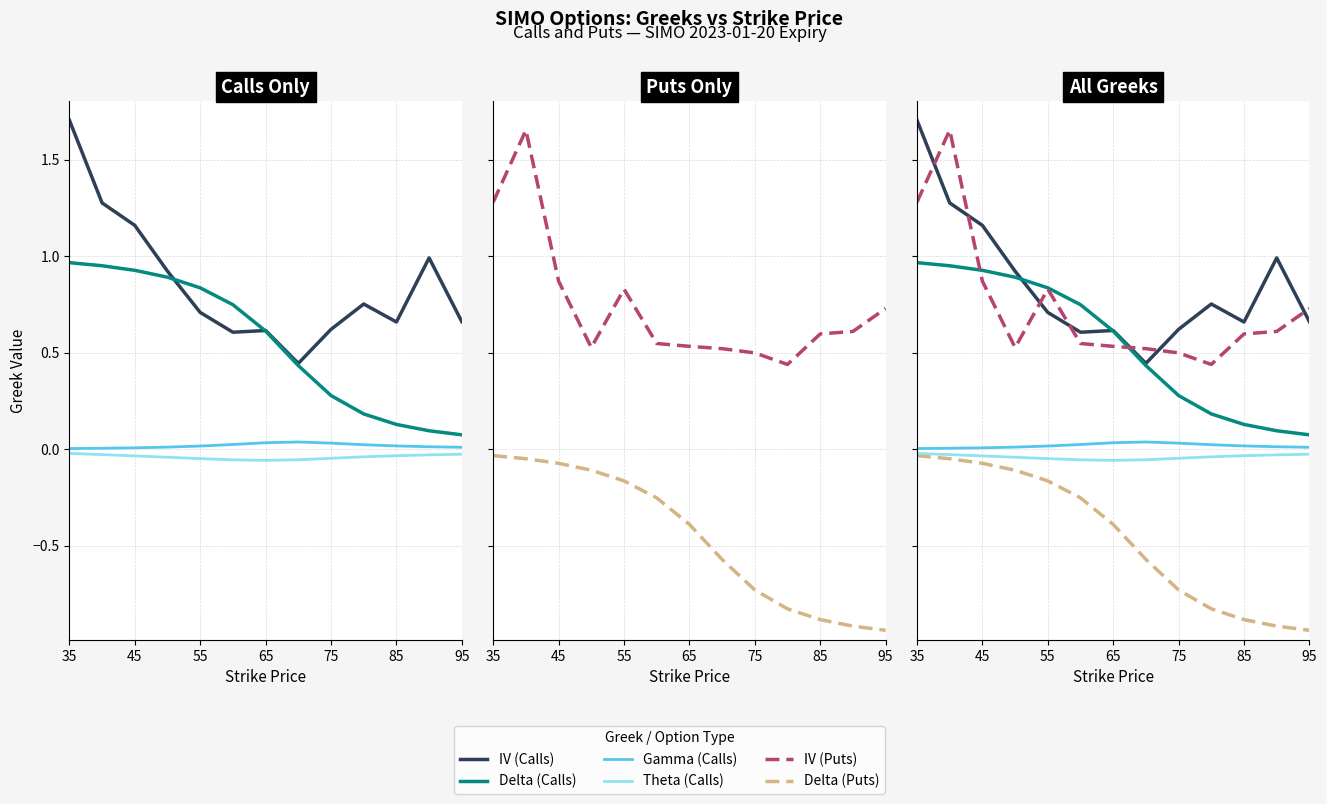

Which series changed the most between 11 and 12?

IV (Calls)